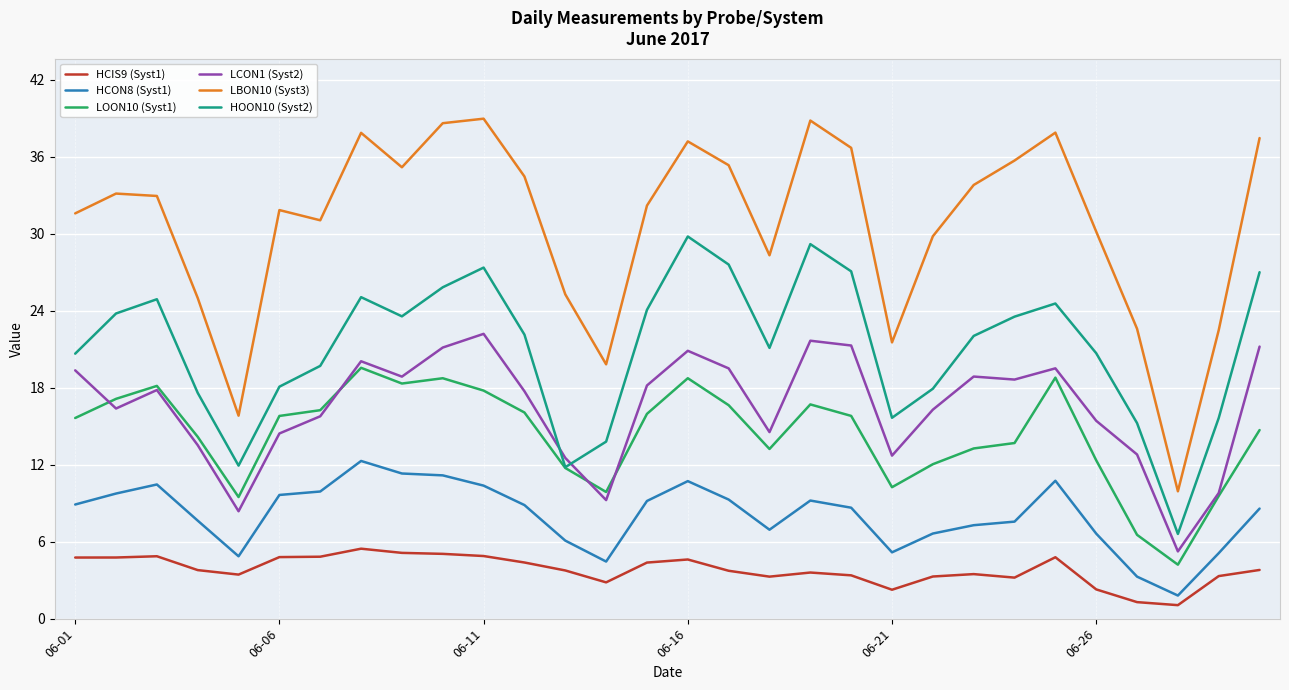

What is the lowest value of the LBON10 (Syst3) series?

9.9